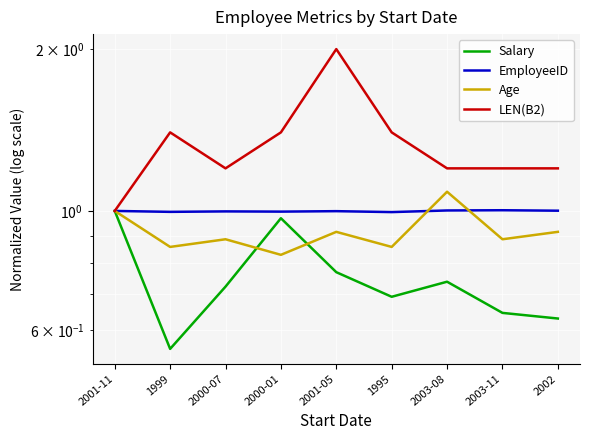

Between 2000-01 and 2003-11, which is larger?

2000-01